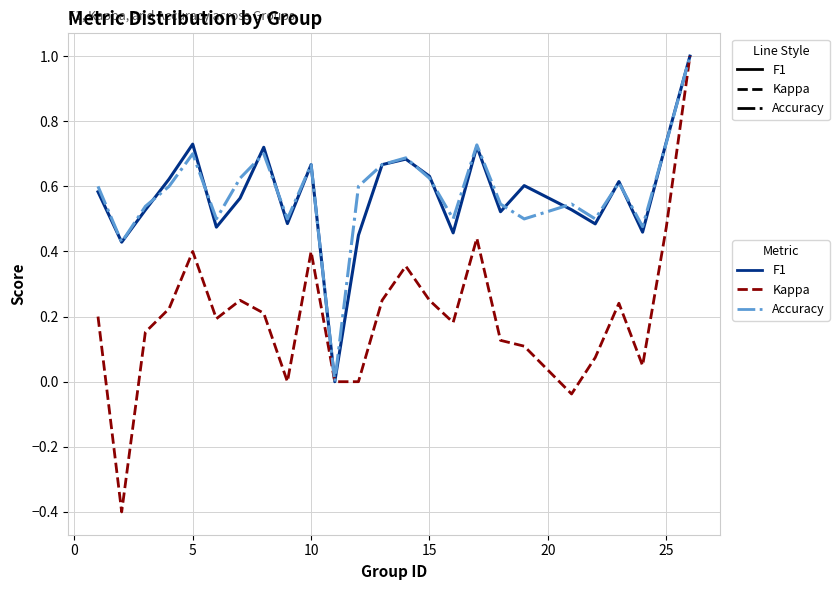

What is the greatest value displayed?

1.0